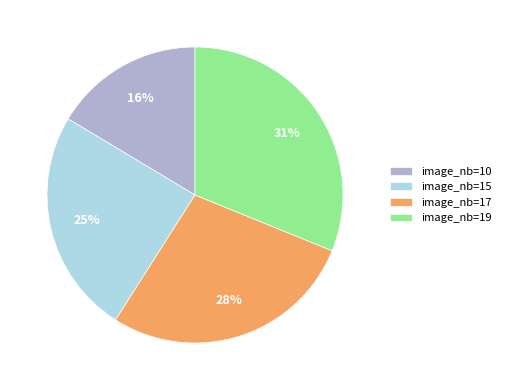

Is there any slice that represents more than half of the pie?

No